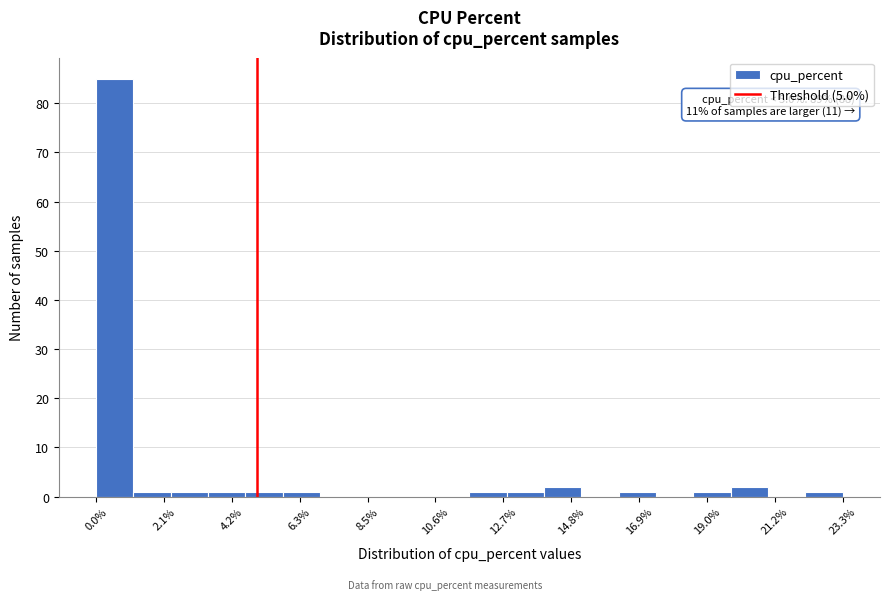

Around what value on the x-axis is the tallest bar? Give the approximate position of its centre, as read against the axis.

0.5